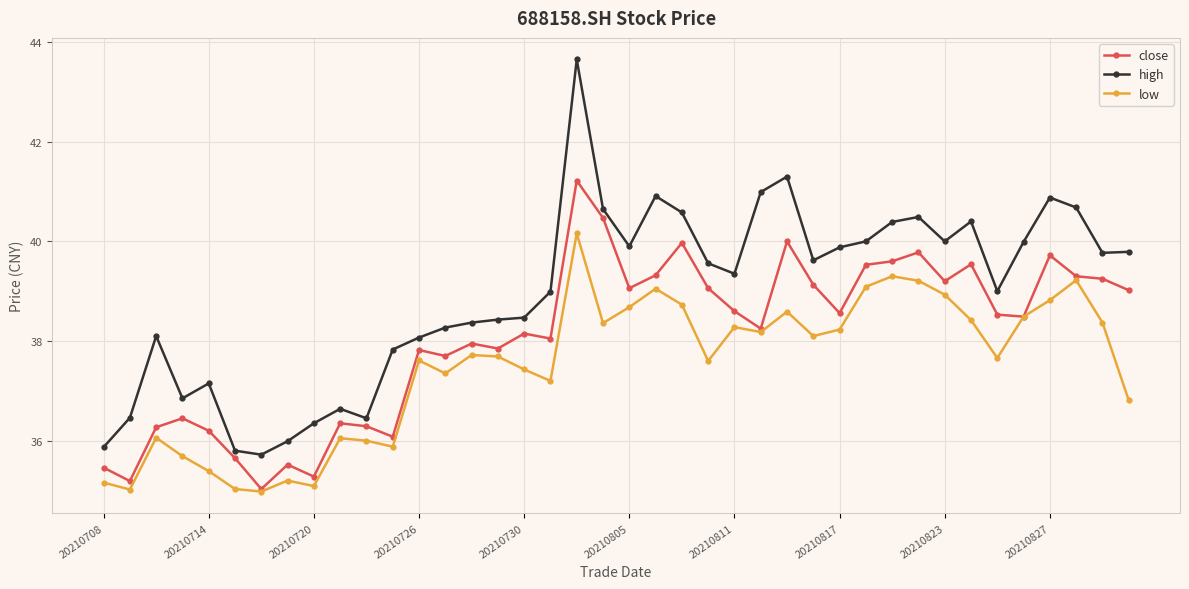

Which series has the largest total across all categories?

high